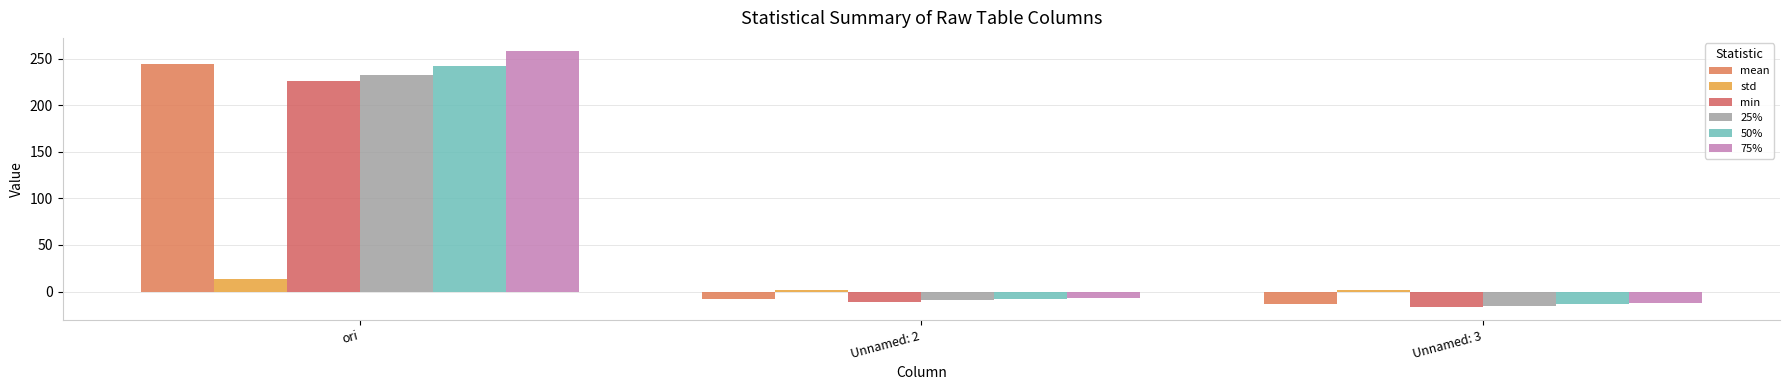

How many bars are there in each group?

6